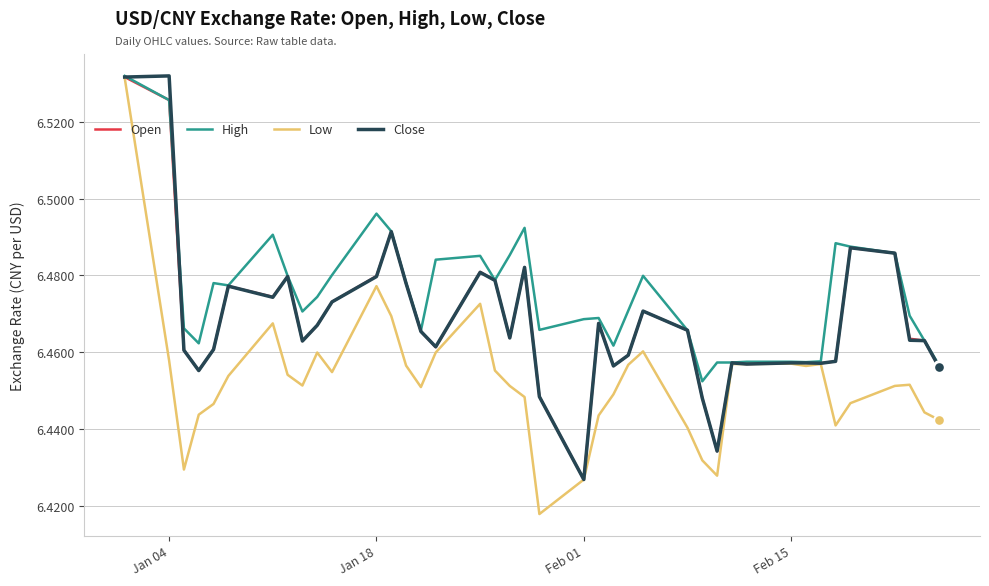

Which series has the widest spread of values?

Low